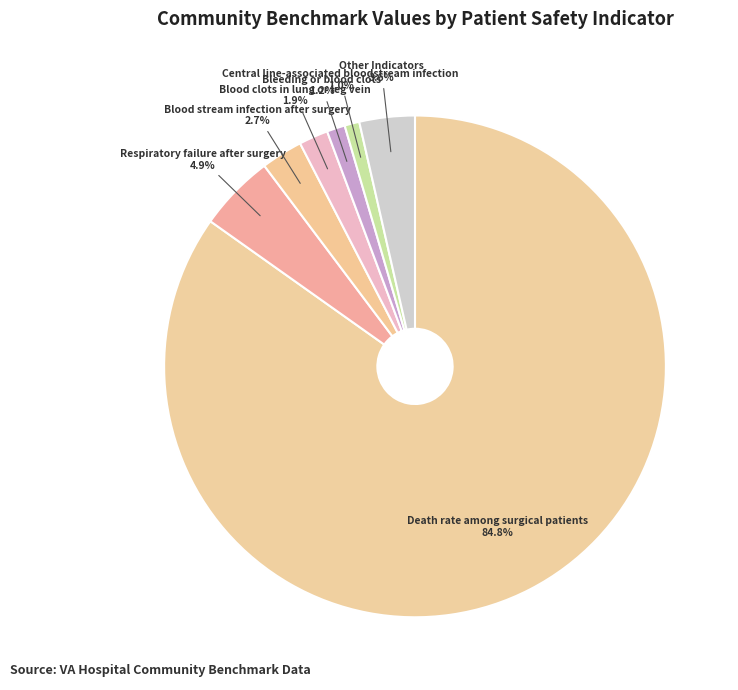

Does any single category account for the majority?

Yes